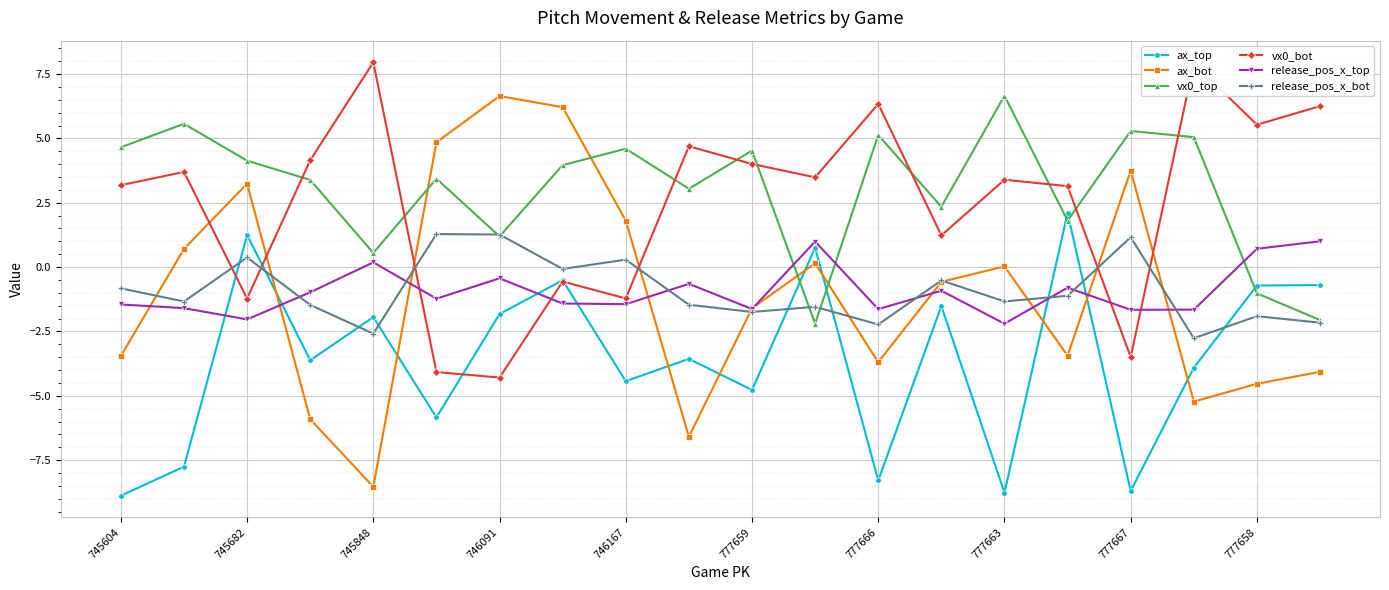

How many data points in vx0_bot are above 3?

13